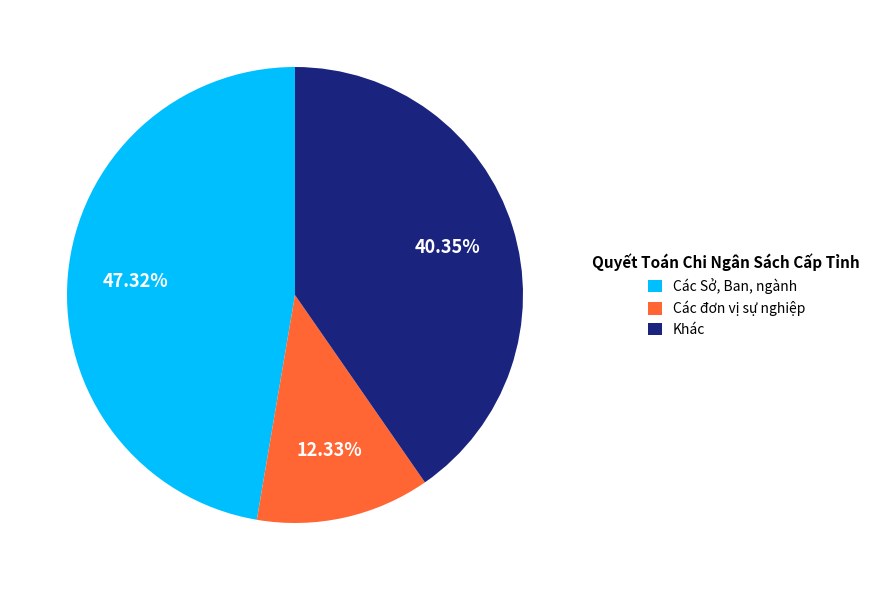

What is the largest slice in the pie chart?

Các Sở, Ban, ngành